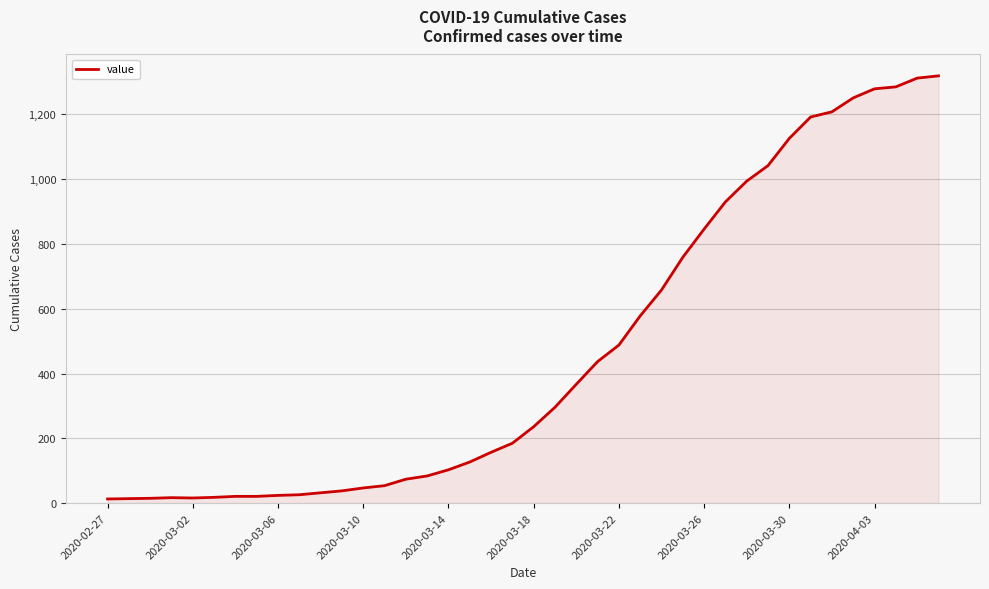

What is the greatest value displayed?

1319